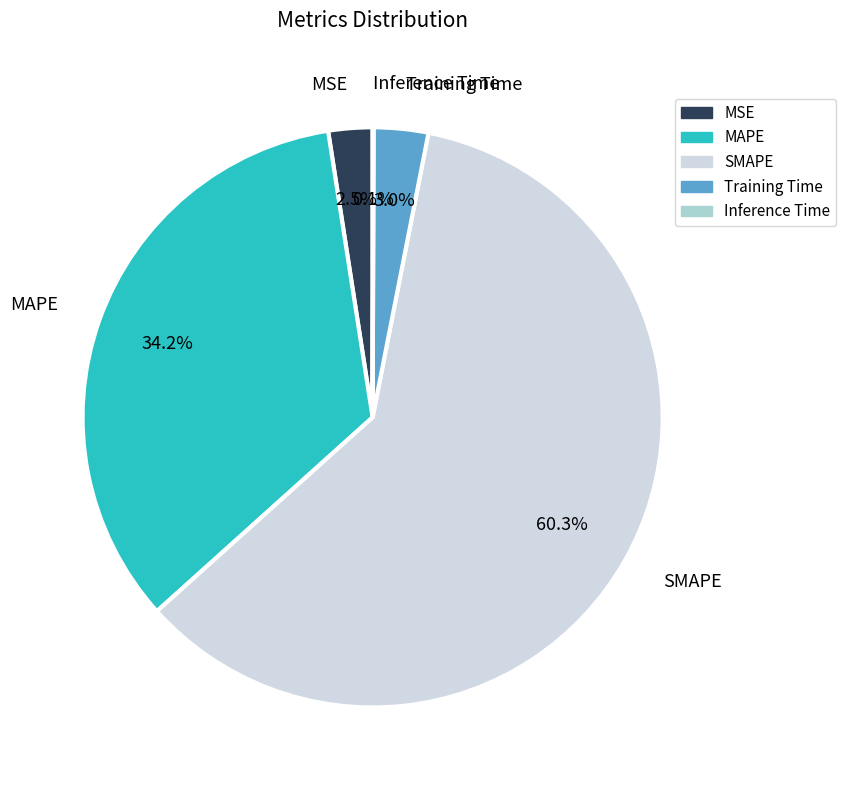

Which slice is the largest?

SMAPE